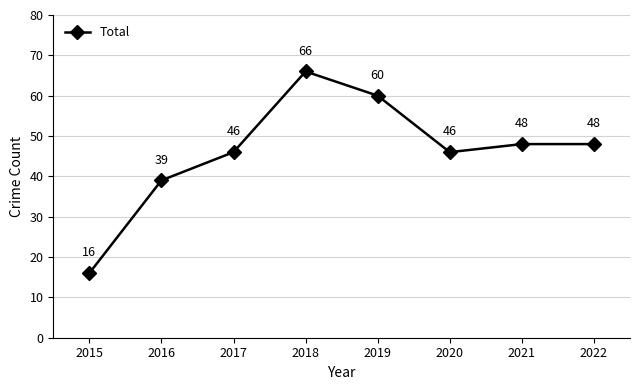

Read the value at 2017, to the nearest 10.

50